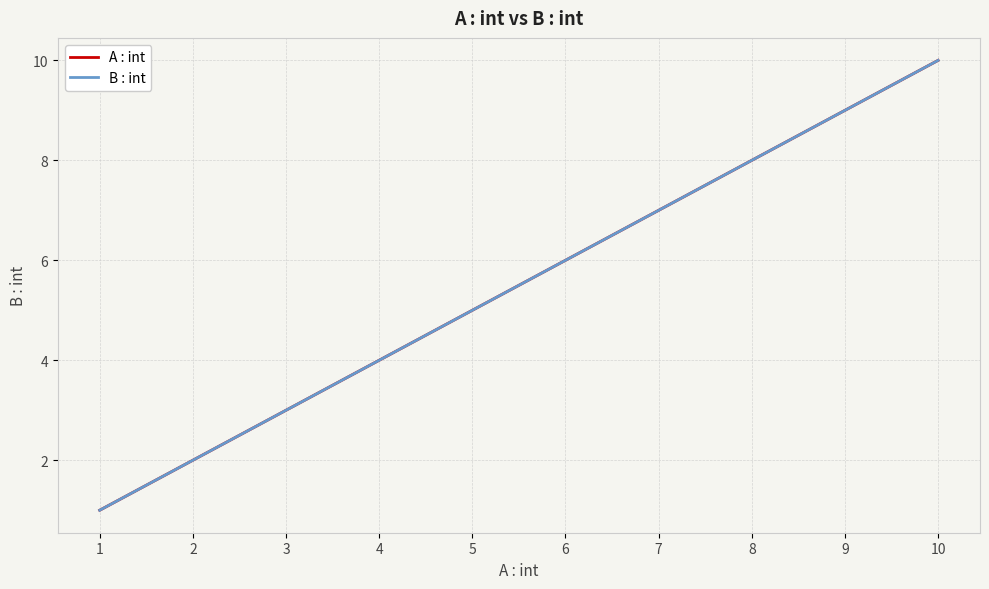

At which category is the sum across all series the highest?

10